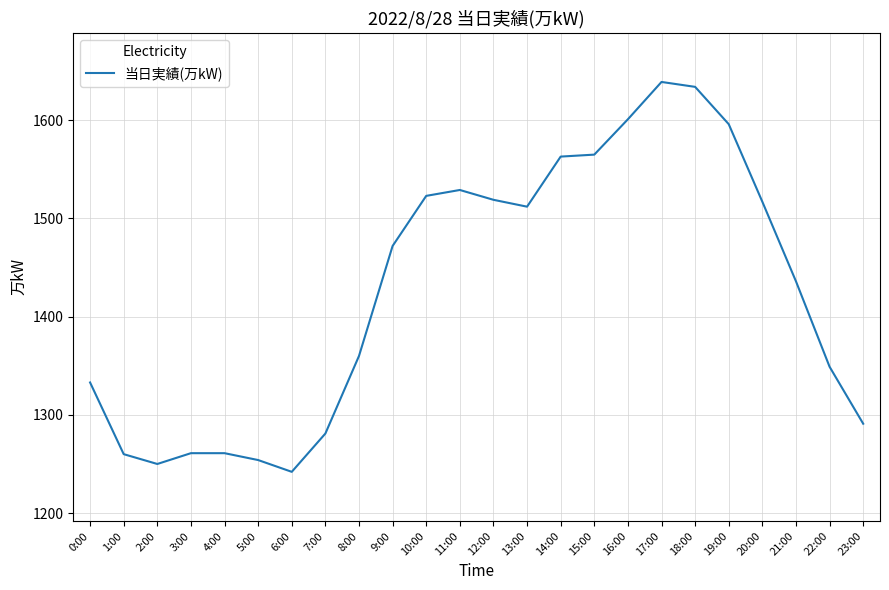

The chart shows a value of 1523 at 10:00. True or false?

True